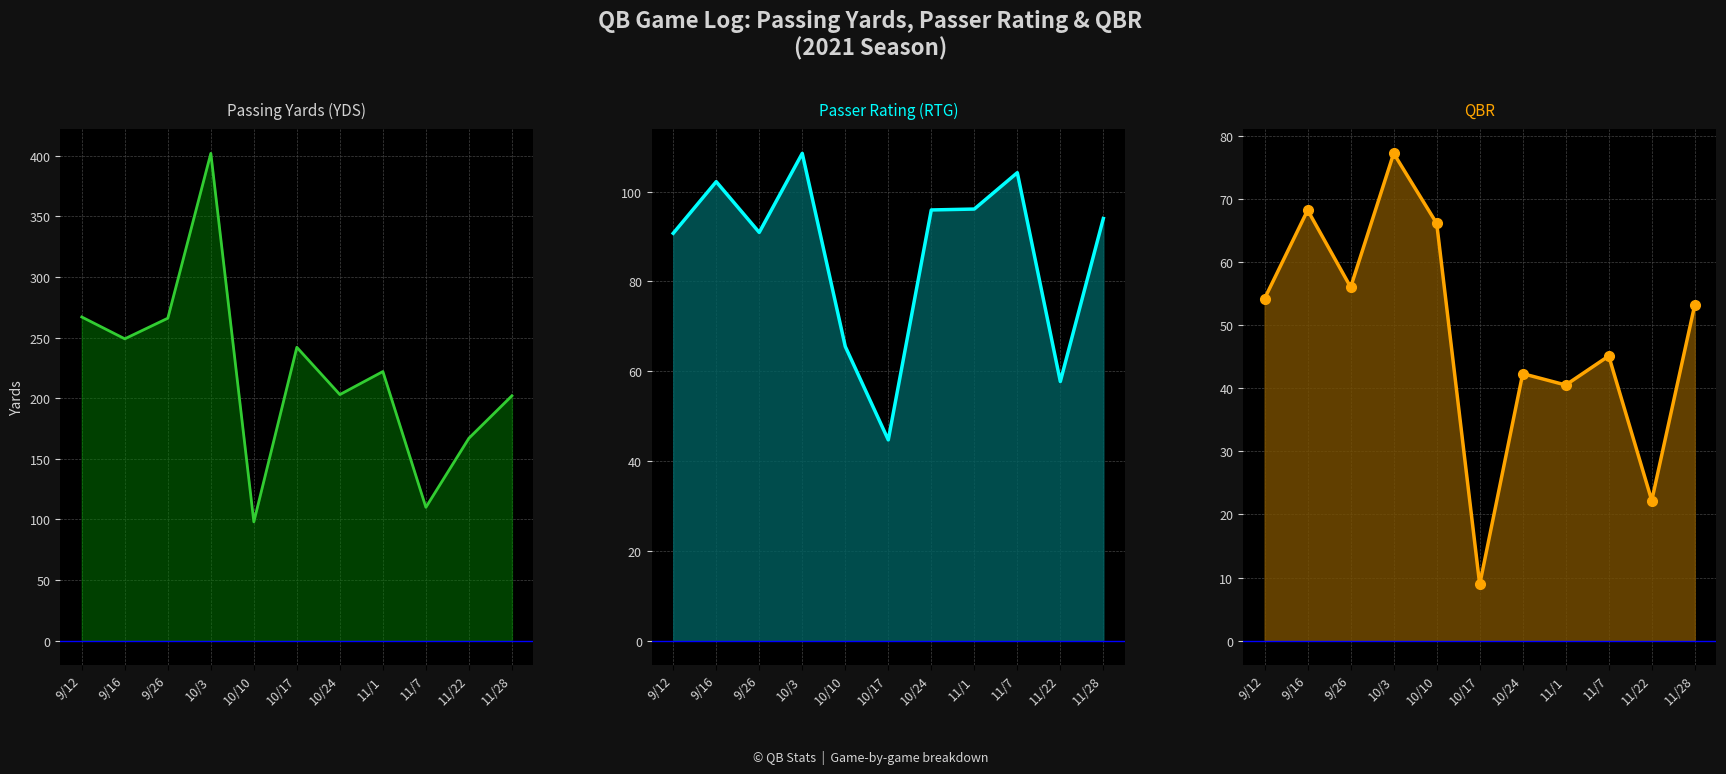

At which category does RTG reach its first local valley?

9/26